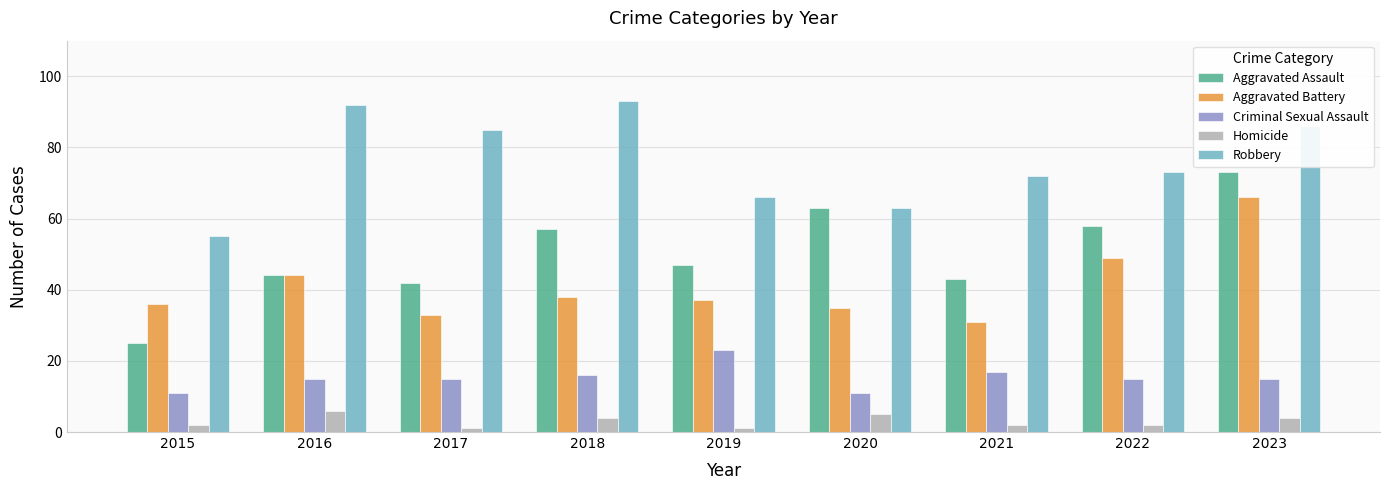

At how many categories does at least one series exceed 11?

9